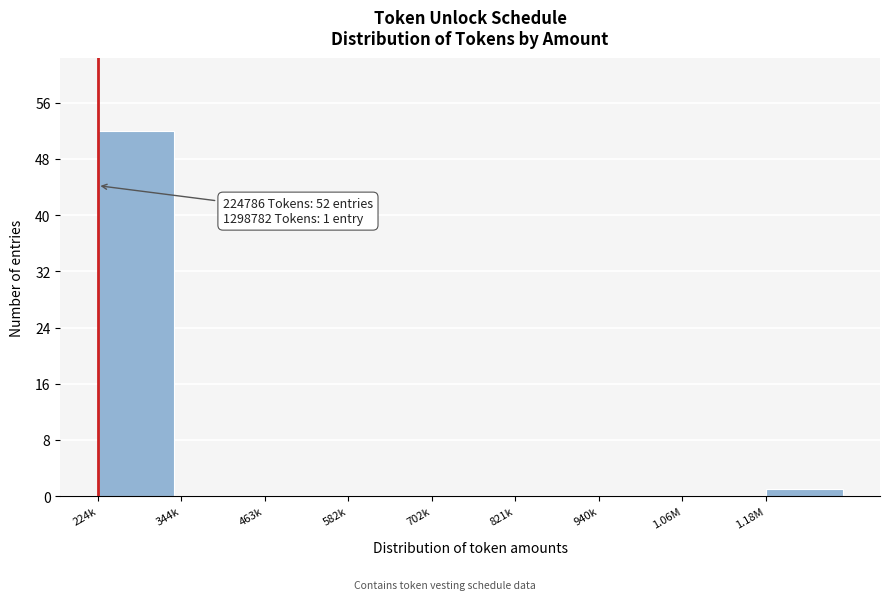

Reading left to right, transcribe all the data shown in this chart.

224k=52	344k=0	463k=0	582k=0	702k=0	821k=0	940k=0	1.06M=0	1.18M=1